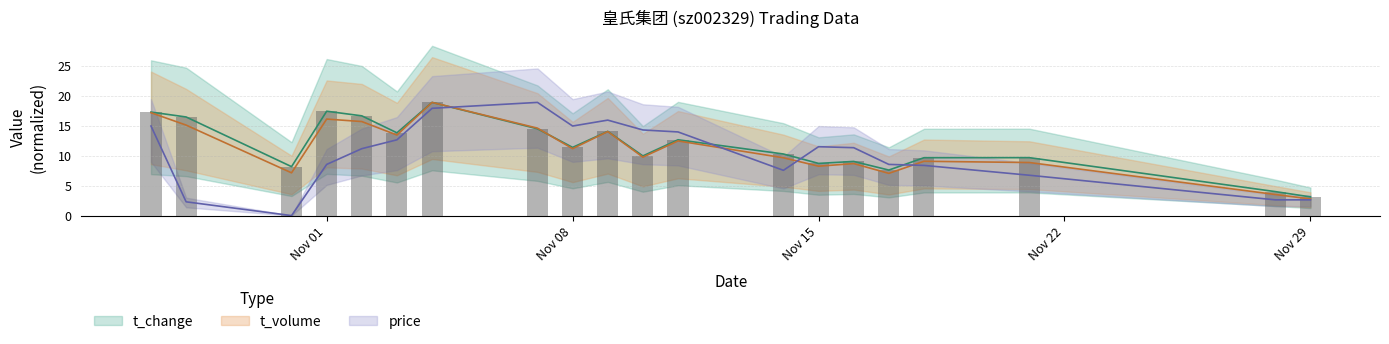

Reading right to left, transcribe all the data shown in this chart.

volume: 3.1	4.0	9.7	9.7	7.6	9.0	8.7	10.3	12.6	9.9	14.0	11.4	14.5	18.9	13.8	16.6	17.4	8.2	16.4	17.3
t_volume: 2.8	3.5	8.8	9.1	7.0	8.7	8.2	9.6	12.4	9.7	14.0	11.2	14.6	18.9	13.4	15.7	16.1	7.1	15.1	17.2
t_change: 3.1	4.0	9.7	9.7	7.6	9.0	8.7	10.3	12.6	9.9	14.0	11.4	14.5	18.9	13.8	16.6	17.4	8.2	16.4	17.3
price: 2.6	2.6	6.7	8.4	8.5	11.3	11.5	7.5	13.9	14.3	15.9	14.9	18.9	17.9	12.6	11.2	8.5	0.0	2.3	14.9